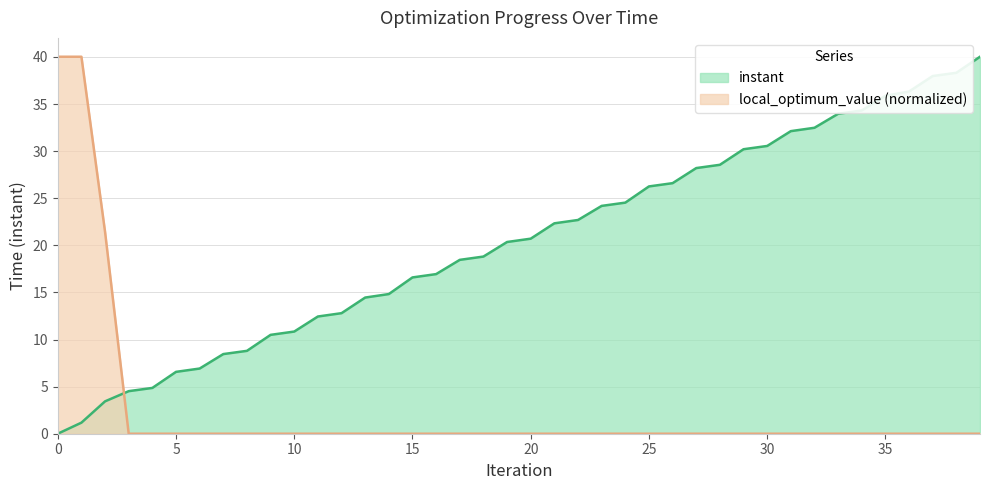

Is it true that instant equals 26.6 at 26?

True